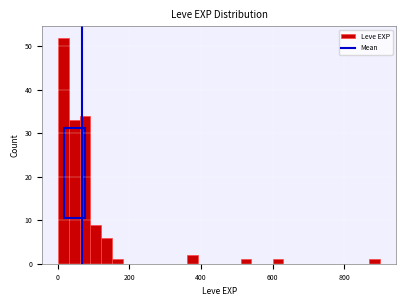

Read against the x-axis, roughly where is the centre of the tallest bar?

20